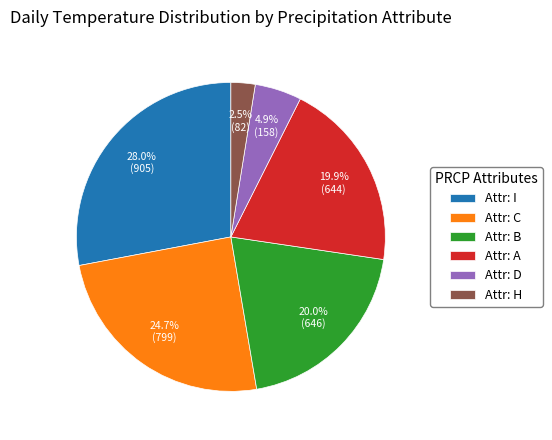

Is there any slice that represents more than half of the pie?

No